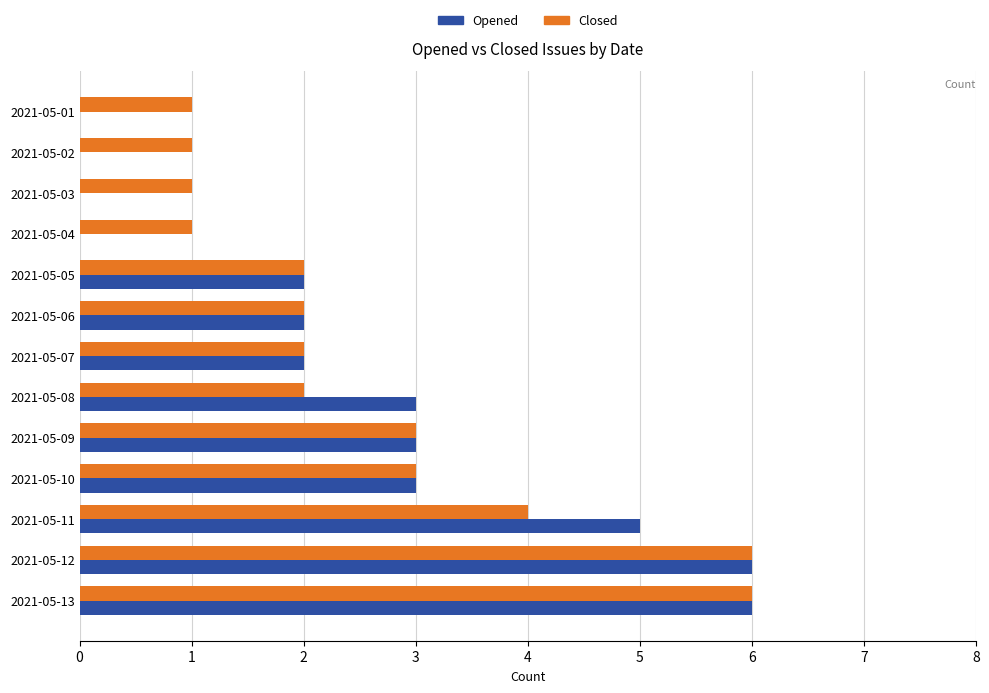

The value of Closed at 2021-05-08 is 1. True or false?

False